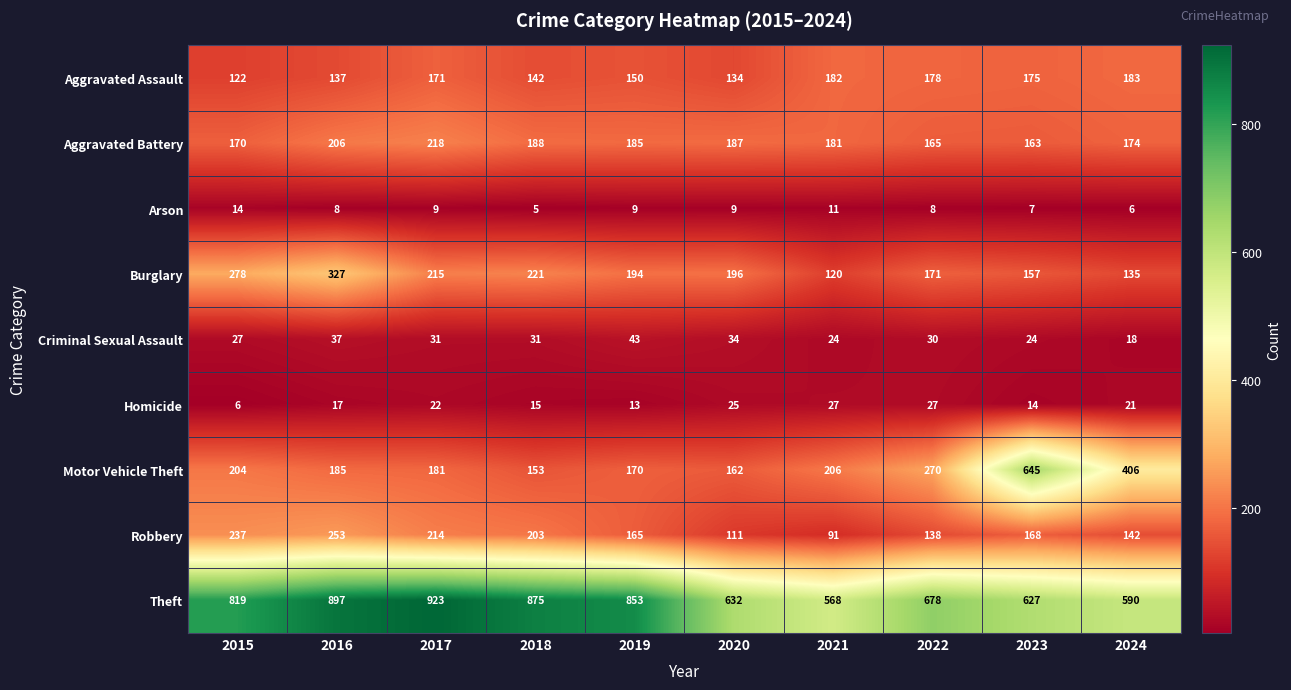

Between 2019 and 2021, which series saw the biggest shift?

Theft